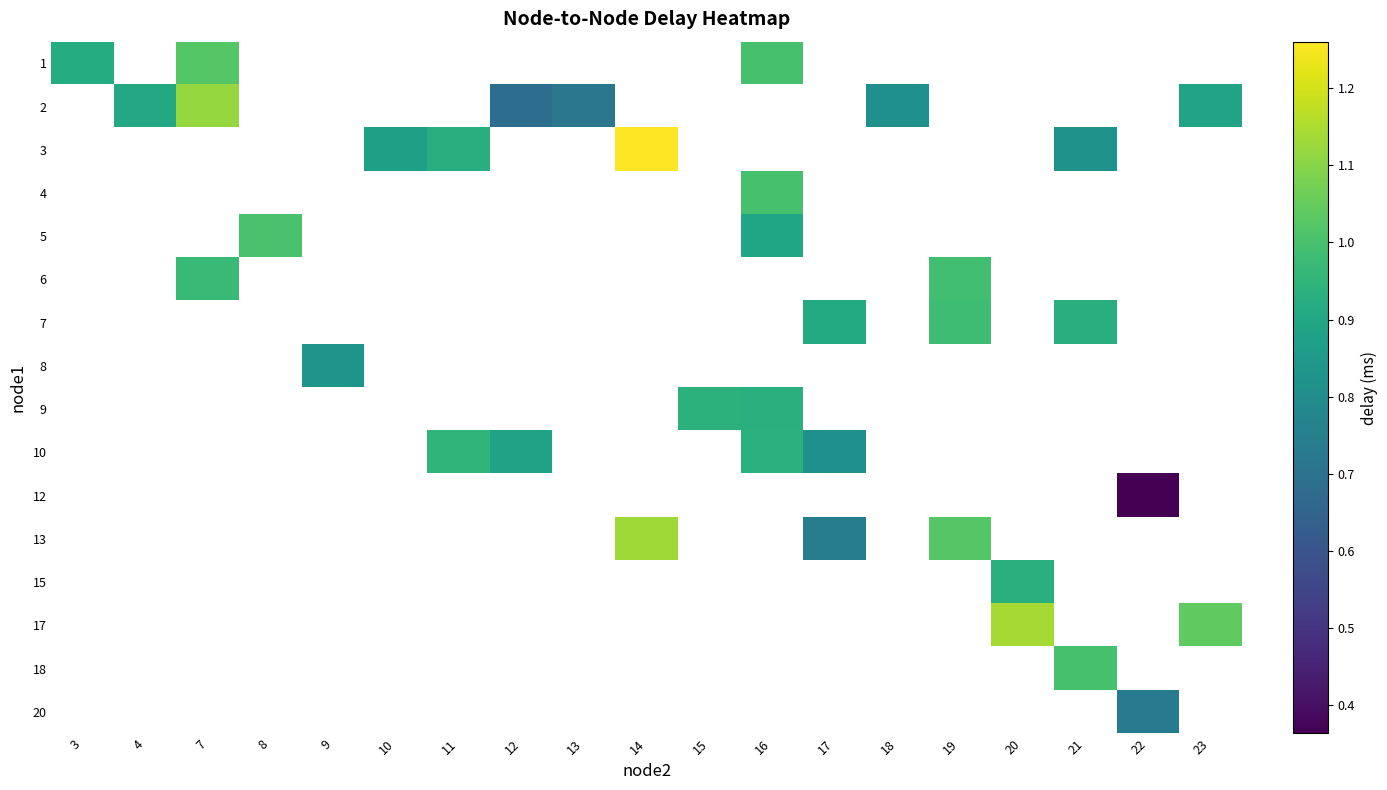

What is the minimum value shown in the chart?

0.4